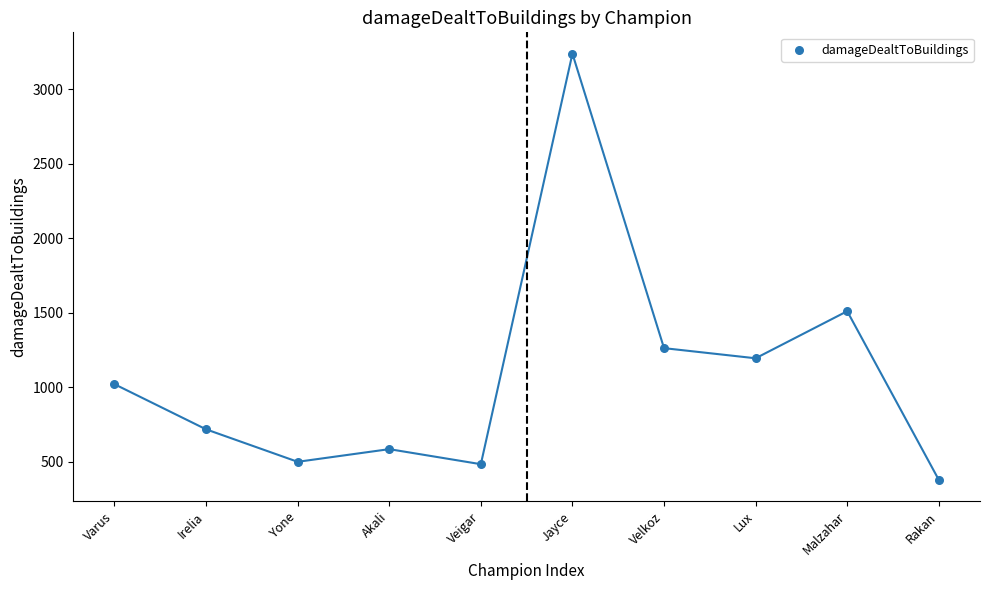

What is the range of Y values (max minus min)?

2861